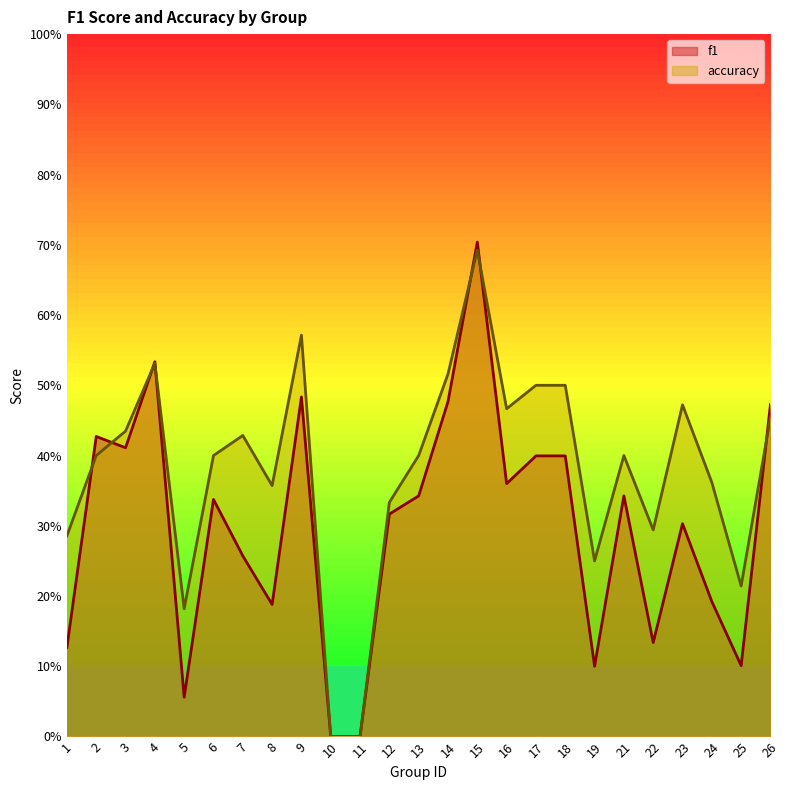

Does the chart display data point markers on the line(s)?

No